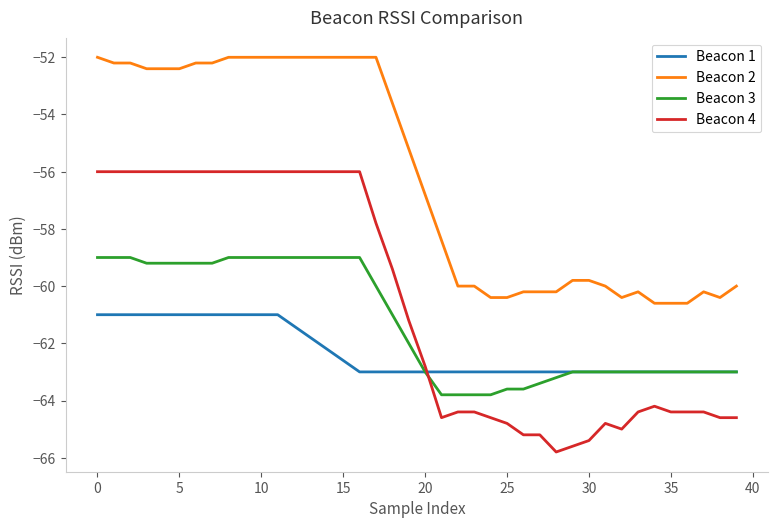

What is the smallest value displayed?

-65.8